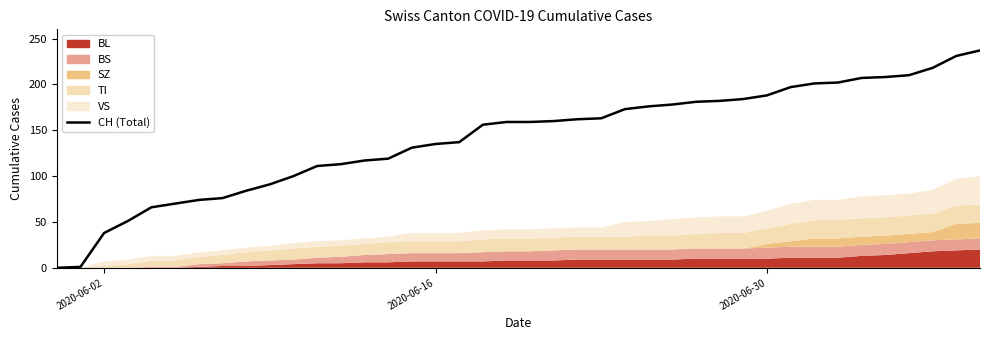

How many data points are less than 159?

19